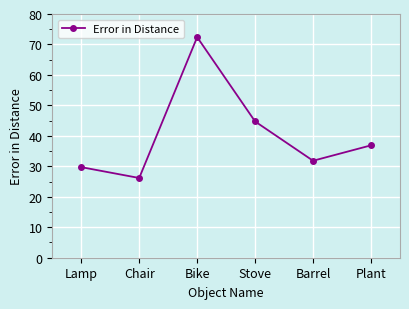

True or false: the data shows 23.9 at Plant.

False